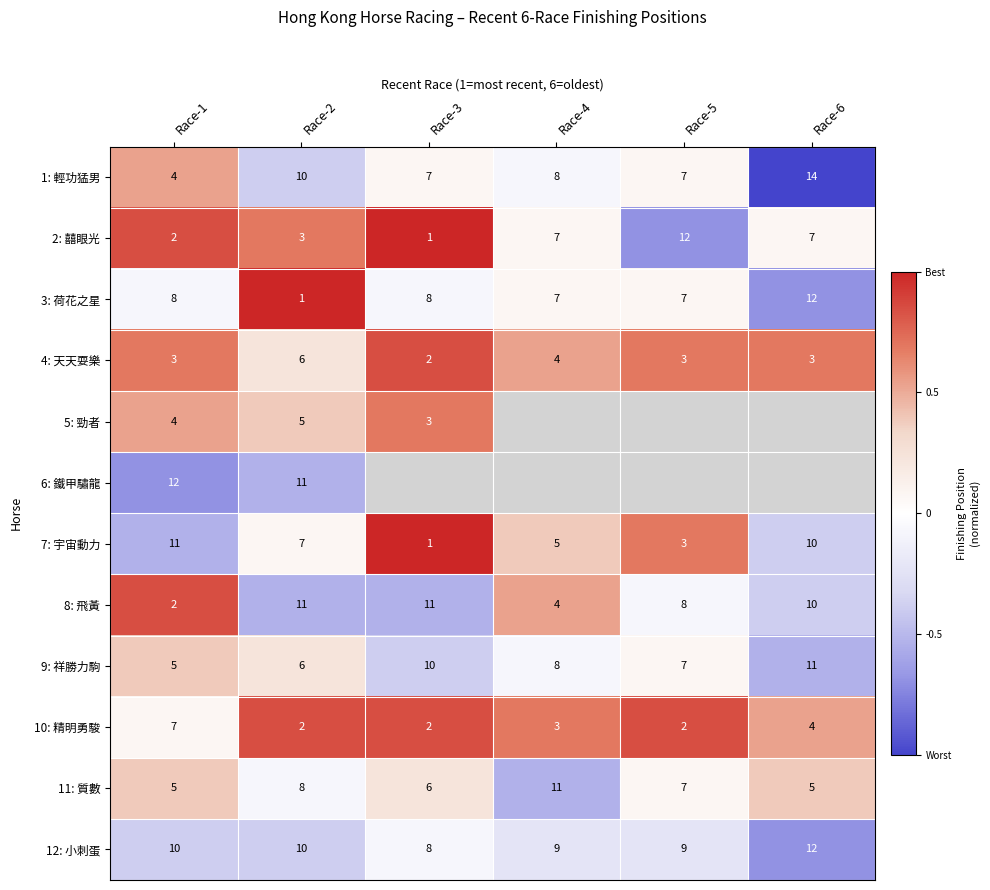

Count the number of categories in the chart.

6